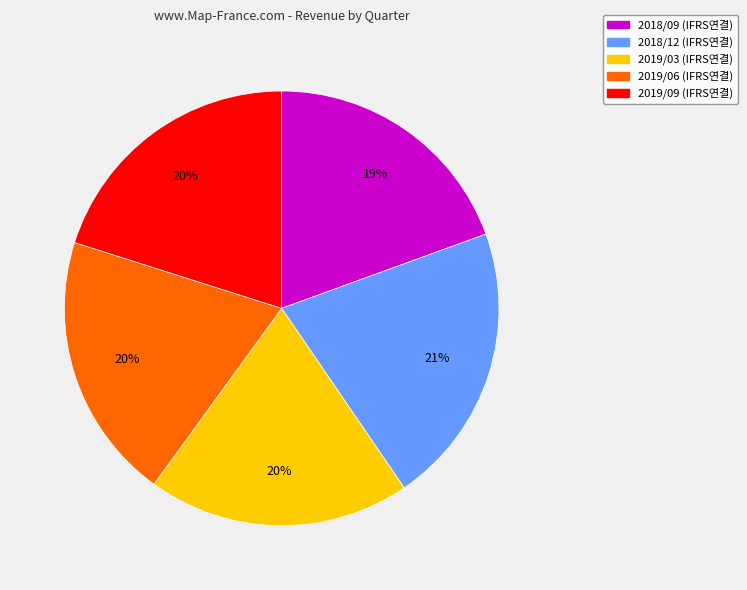

Do 2019/03 and 2019/09 together represent more than half of the pie?

No